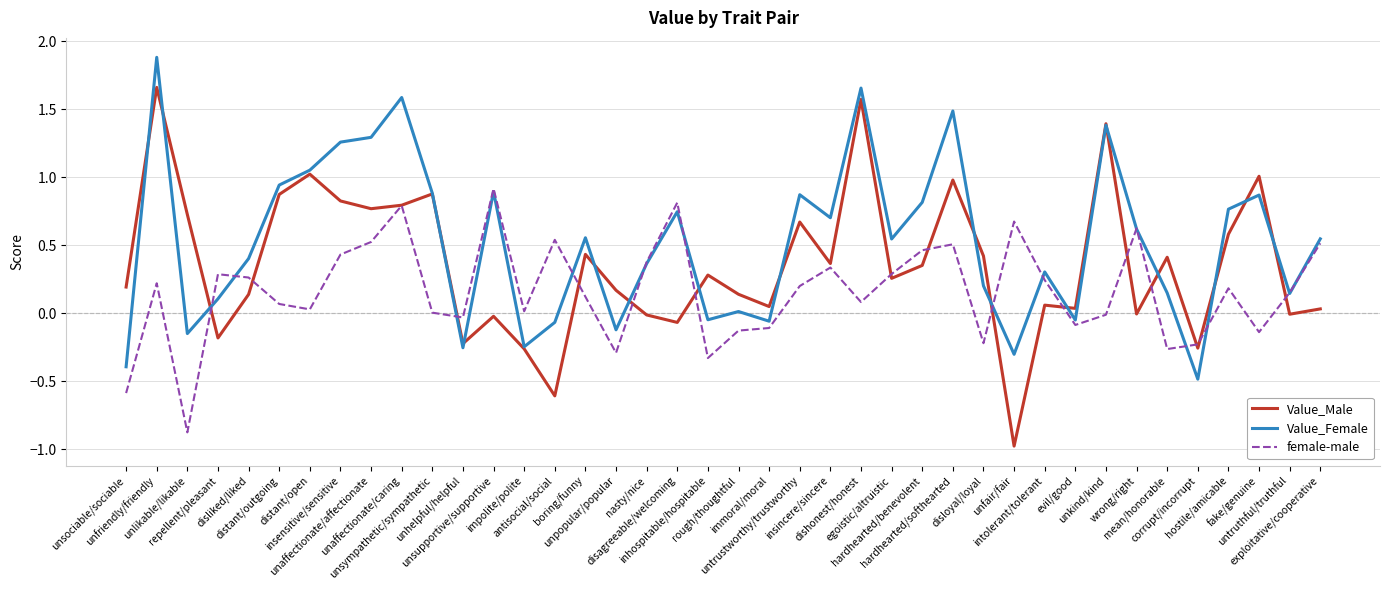

At which category is the sum across all series the highest?

unfriendly/friendly